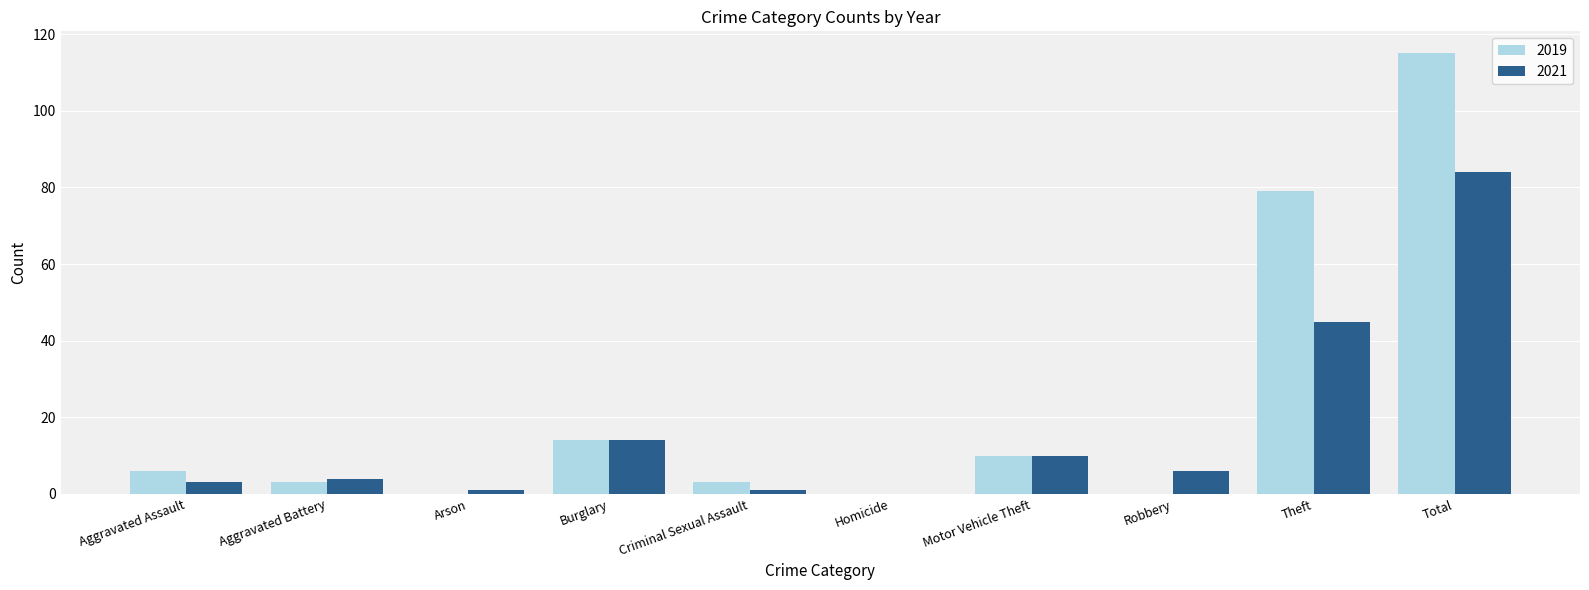

True or false: 2019 has a value of -45 at Homicide.

False